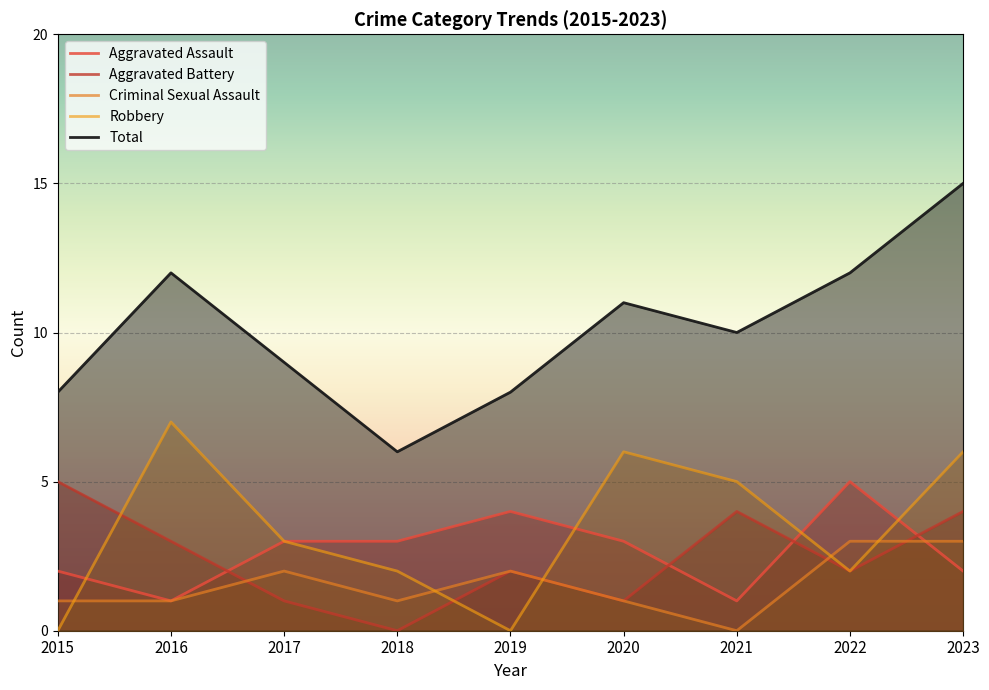

List the labels in order of Robbery value, largest first.

2016, 2020, 2023, 2021, 2017, 2018, 2022, 2015, 2019